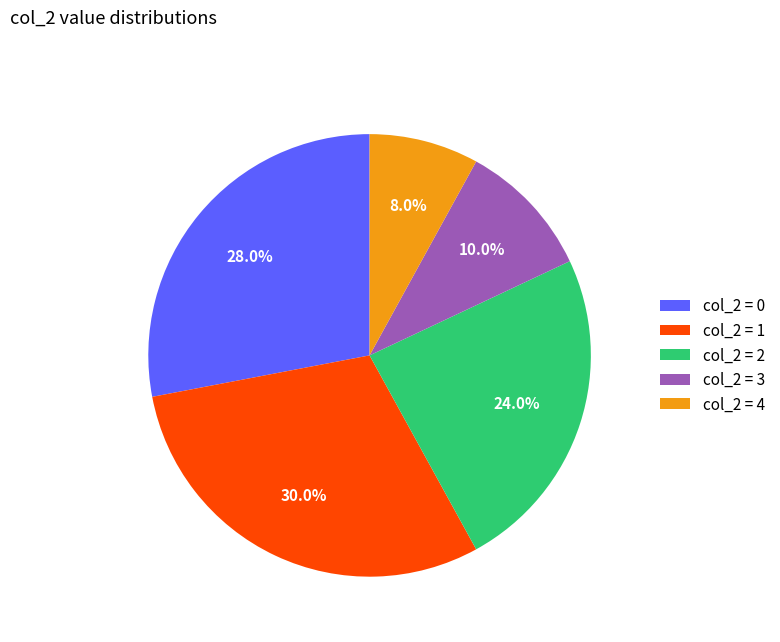

How many slices are in this pie chart?

5